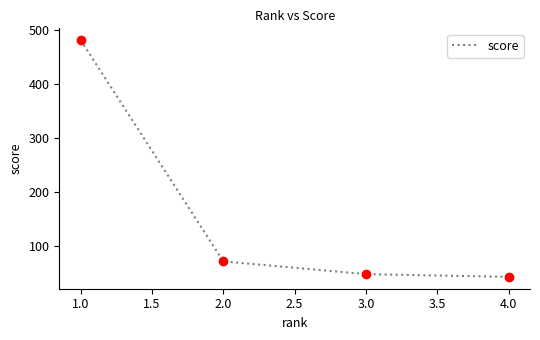

Which has a higher value, 1.0 or 2.0?

1.0